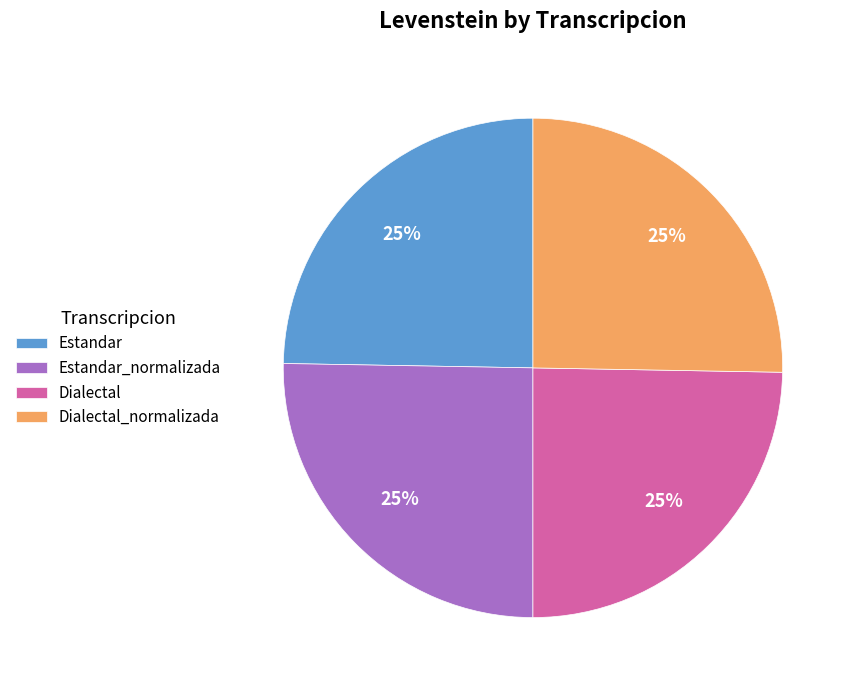

Approximately how many times larger is the value at Dialectal compared to Dialectal_normalizada?

1.0